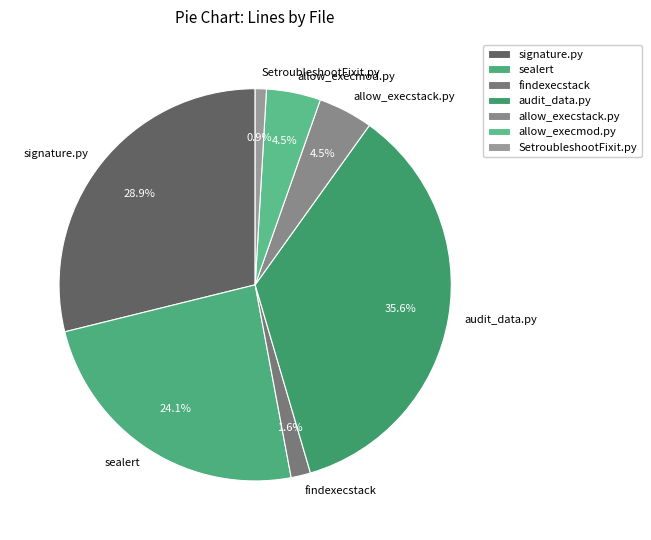

Does findexecstack represent more than half of the total?

No